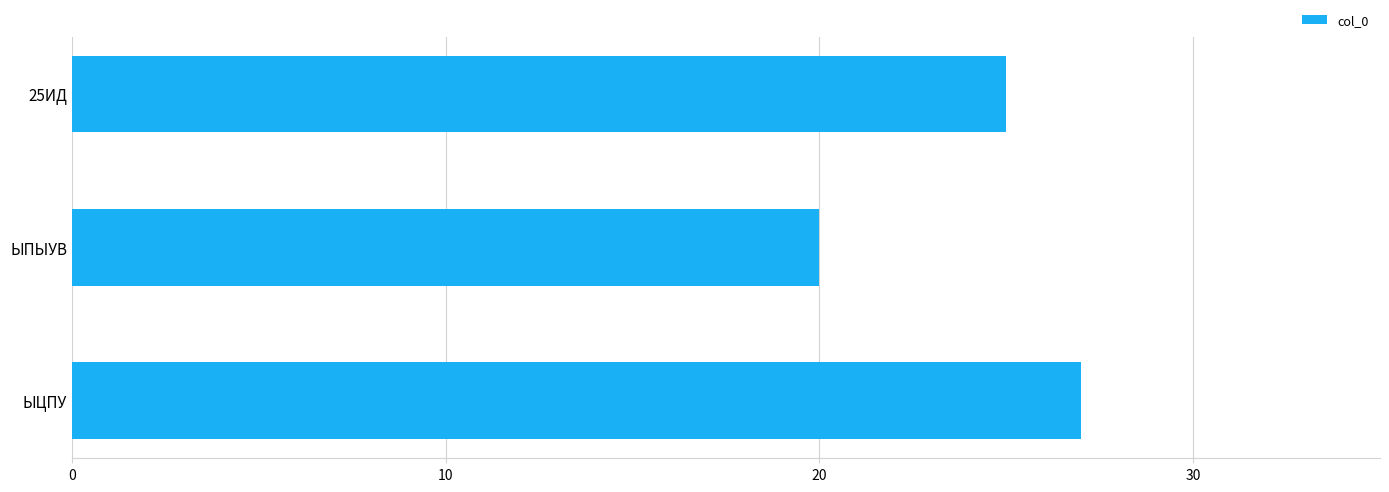

Approximately how many times larger is the value at ЫПЫУВ compared to ЫЦПУ?

0.7